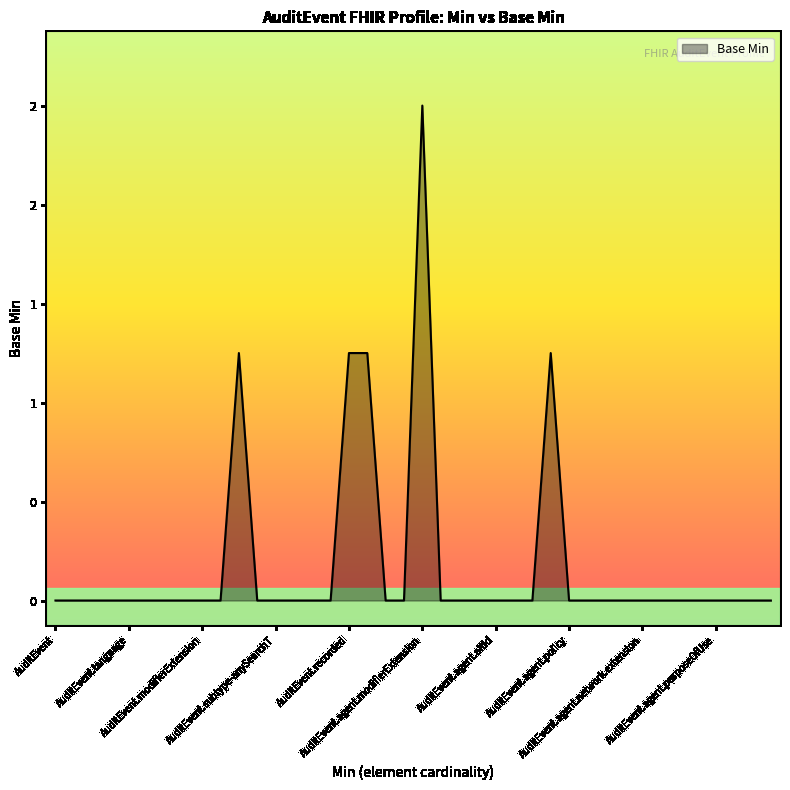

How many values exceed 0?

5